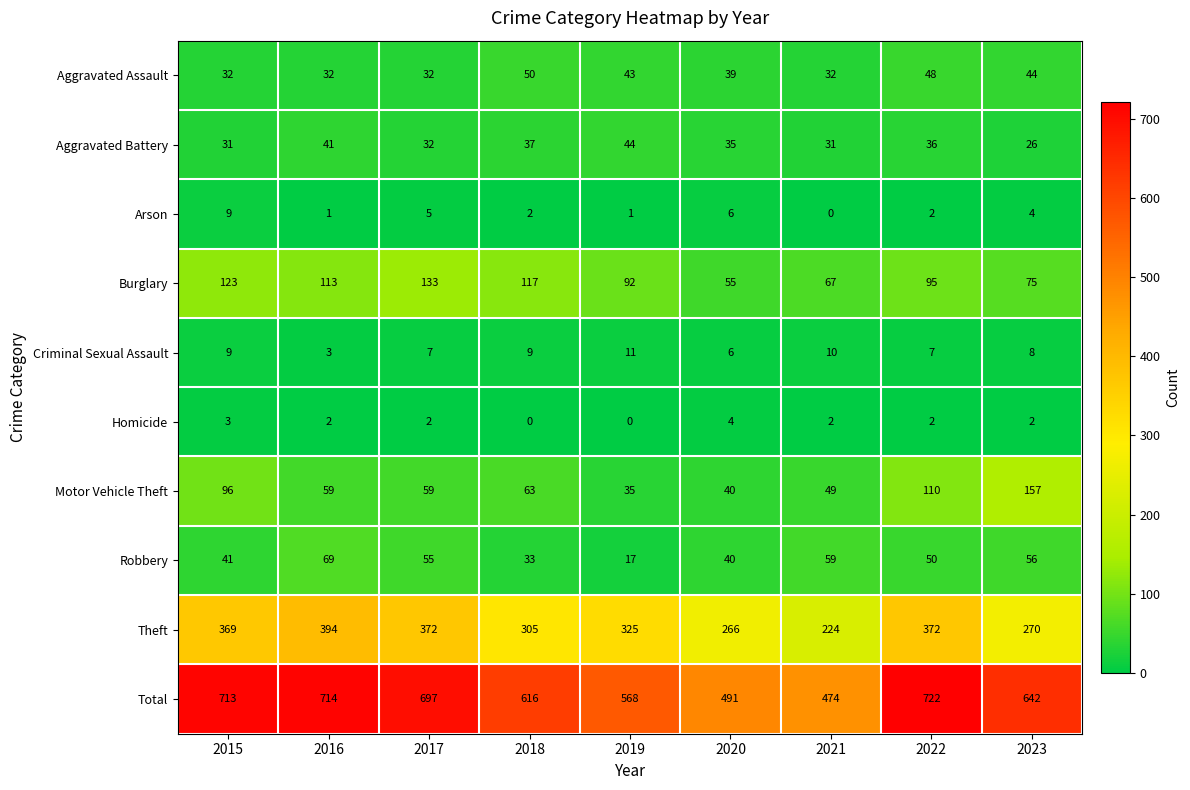

Rank the series by their maximum value, from lowest to highest.

Homicide, Arson, Criminal Sexual Assault, Aggravated Battery, Aggravated Assault, Robbery, Burglary, Motor Vehicle Theft, Theft, Total